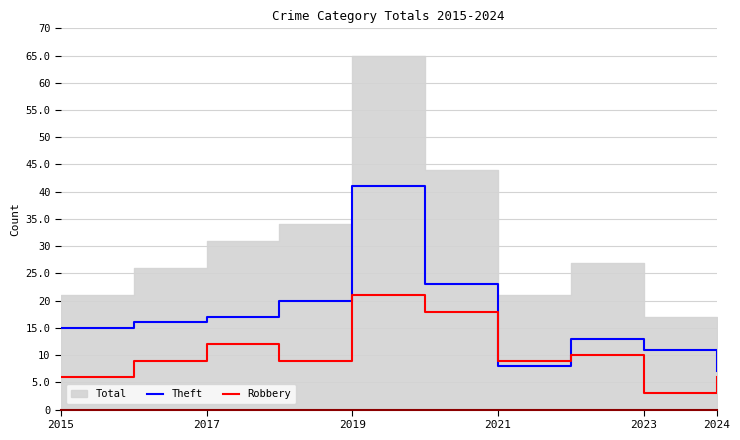

What is the difference between the maximum and minimum values in the Robbery series?

18